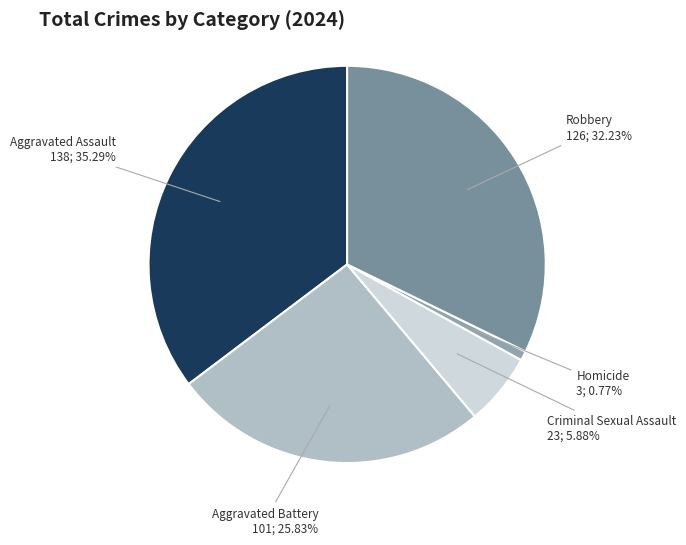

What is the smallest slice in the pie chart?

Homicide